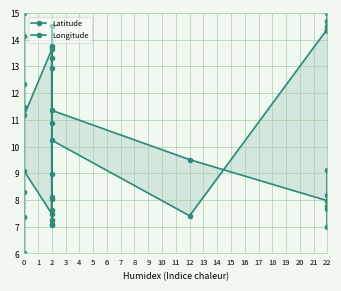

Which series has the widest spread of values?

Latitude